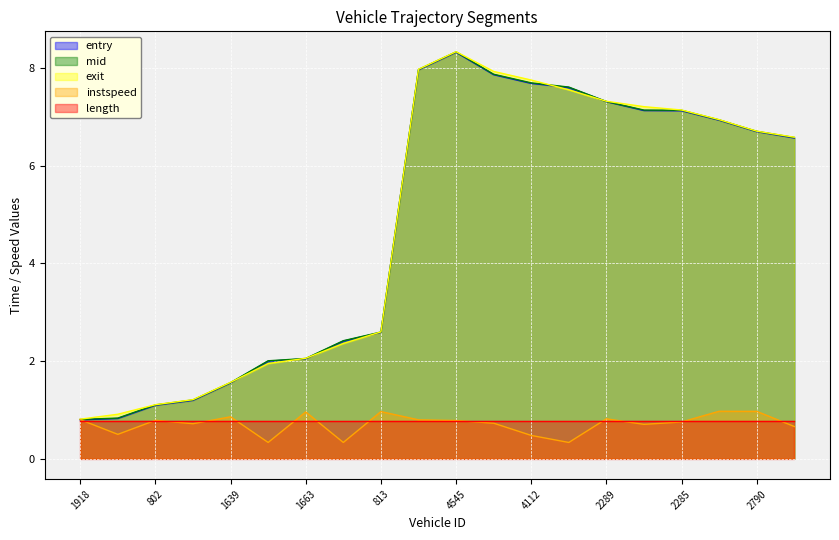

The value of mid at 2784 is 6.6. True or false?

True